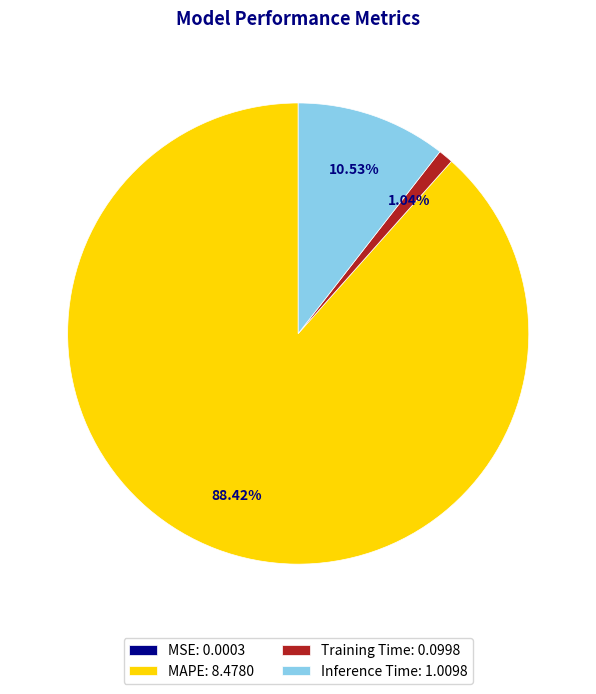

Is there a majority slice in this chart?

Yes